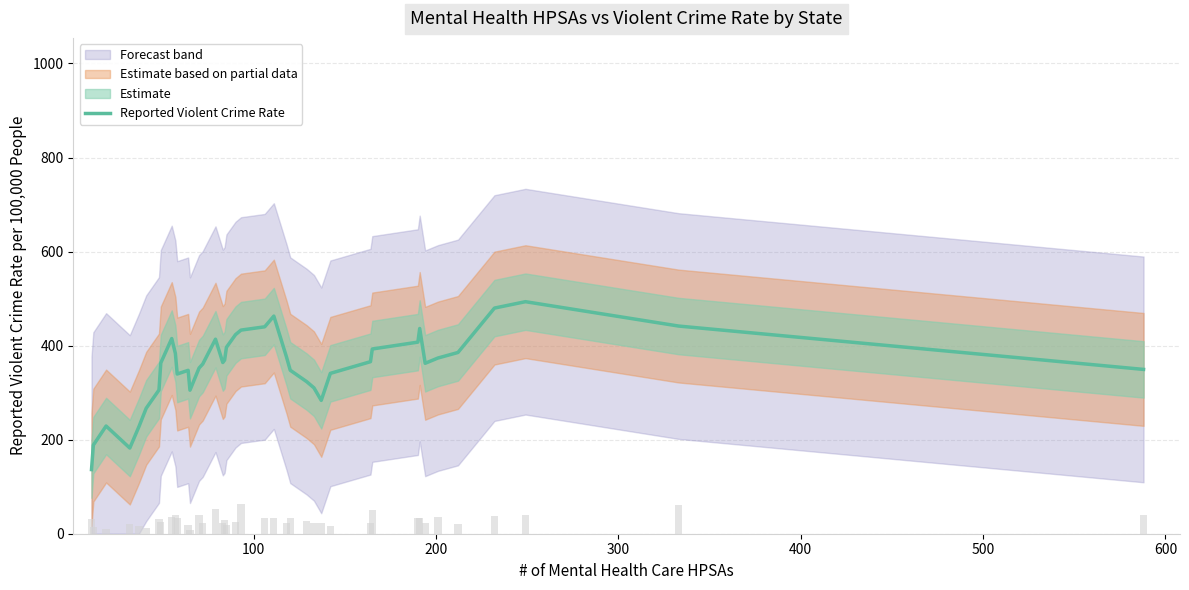

What is the average value?

354.4